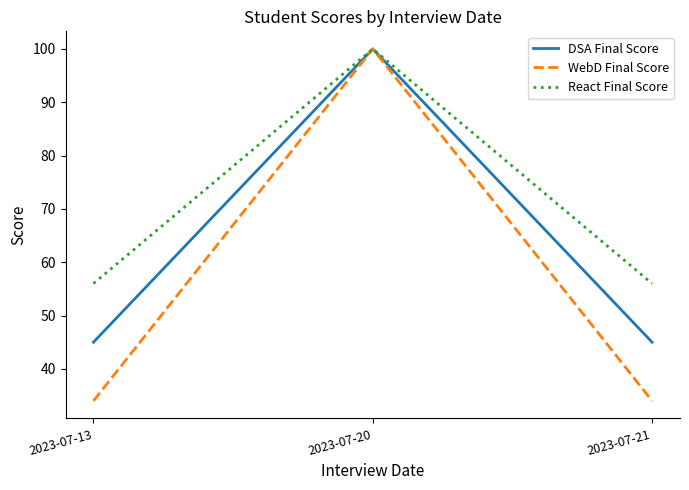

At 2023-07-13, list the series in order from smallest to largest.

WebD Final Score, DSA Final Score, React Final Score